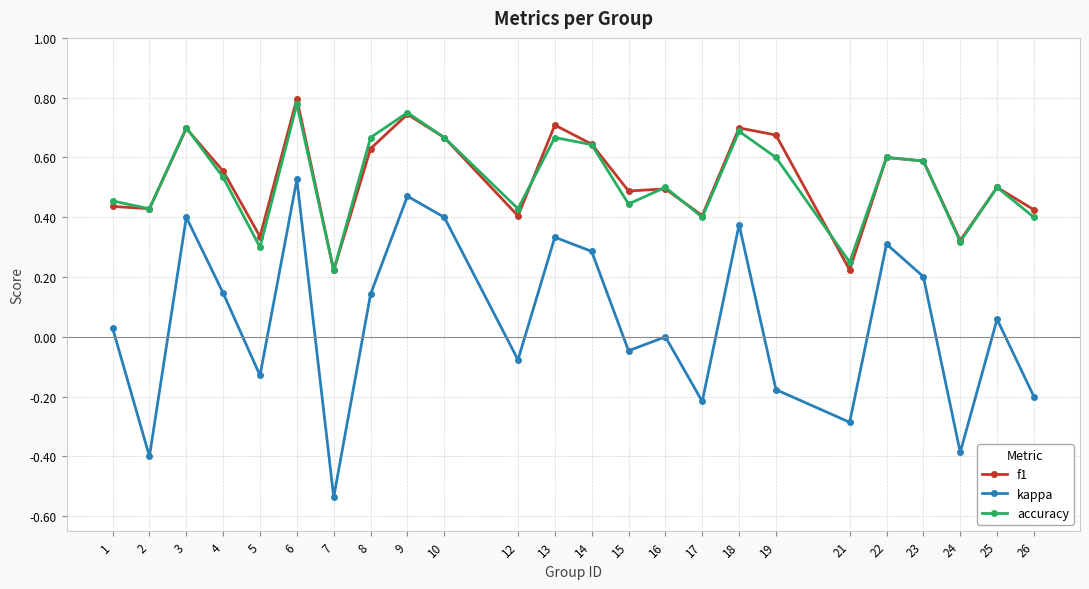

Which series has the largest range (max minus min)?

kappa